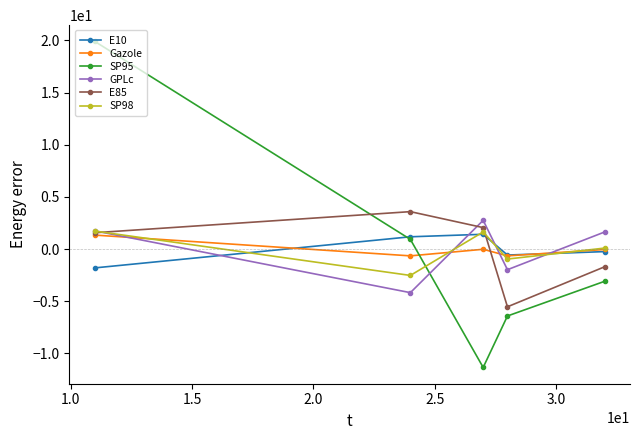

What is the maximum value for SP98?

1.7